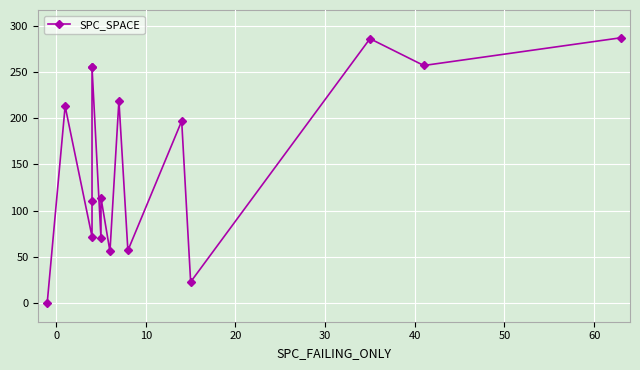

What is the average value?

154